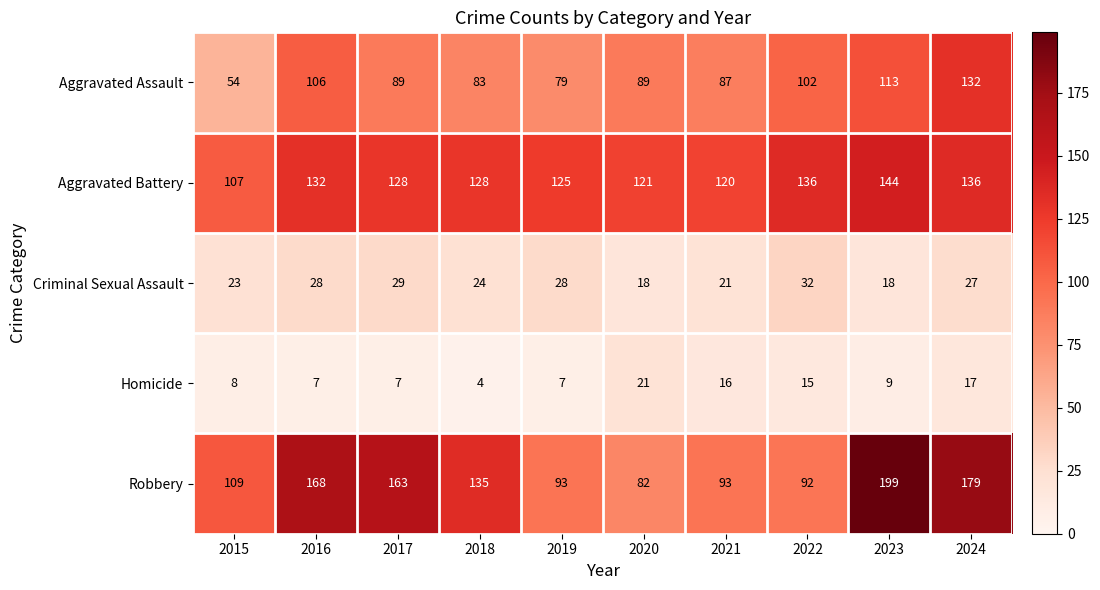

How many distinct data groups are displayed?

5